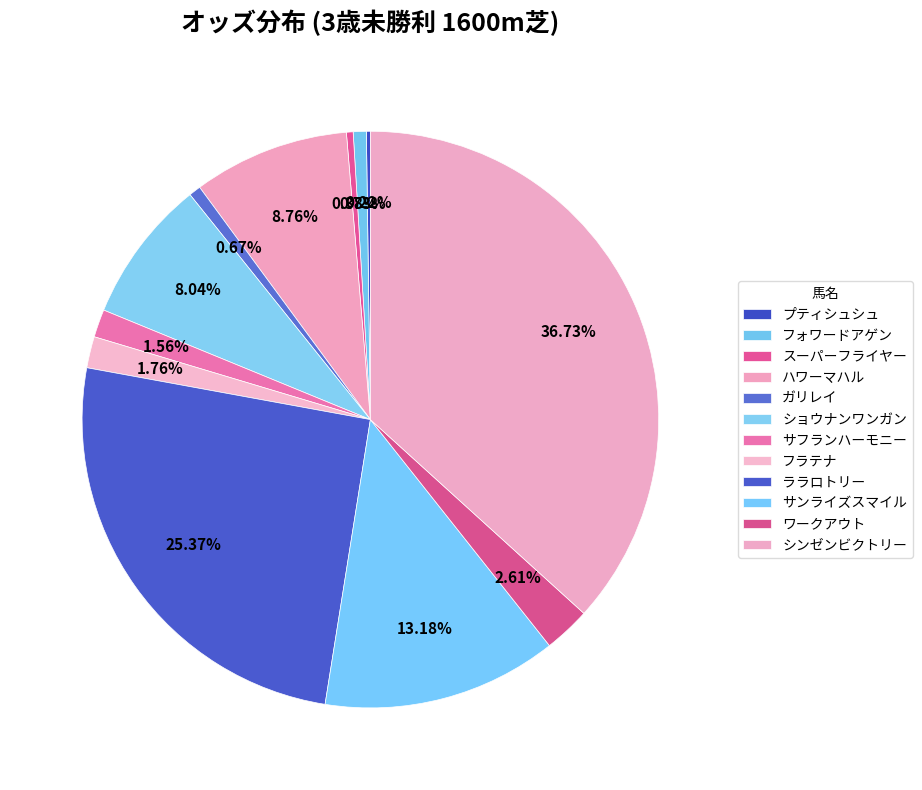

To the nearest percent, what is the average slice percentage?

8%